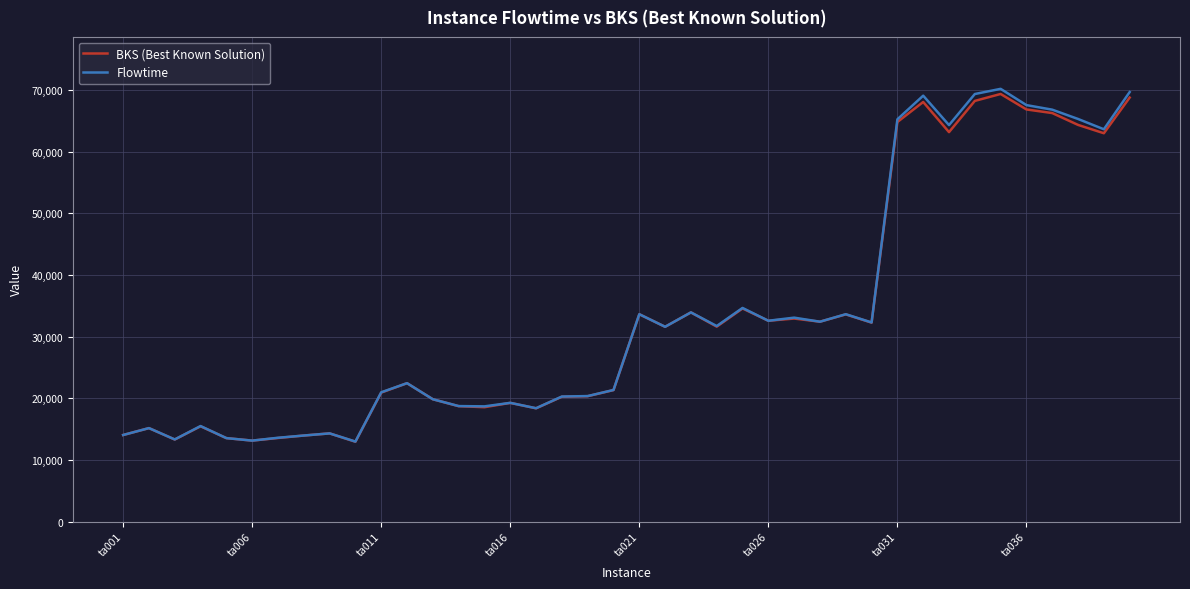

Which series has the widest spread of values?

Flowtime